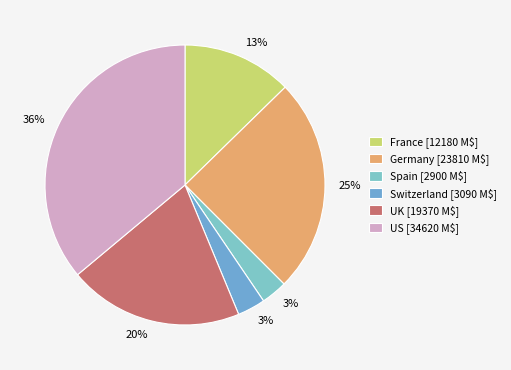

Rank the categories by value from highest to lowest.

US, Germany, UK, France, Switzerland, Spain